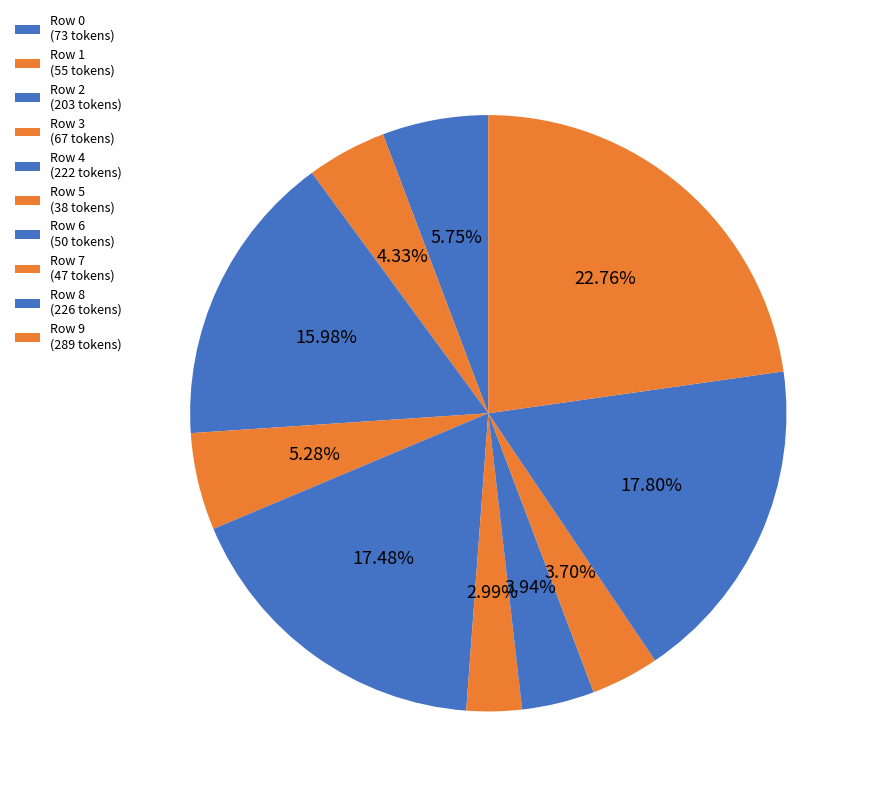

Count the number of slices in the pie.

10